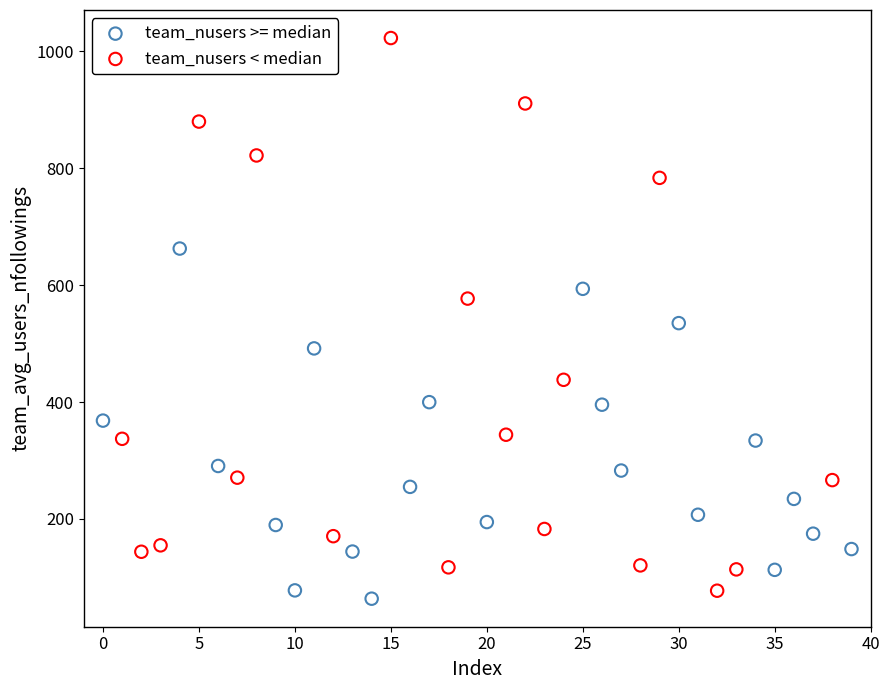

Which series reaches the maximum Y coordinate?

team_nusers < median